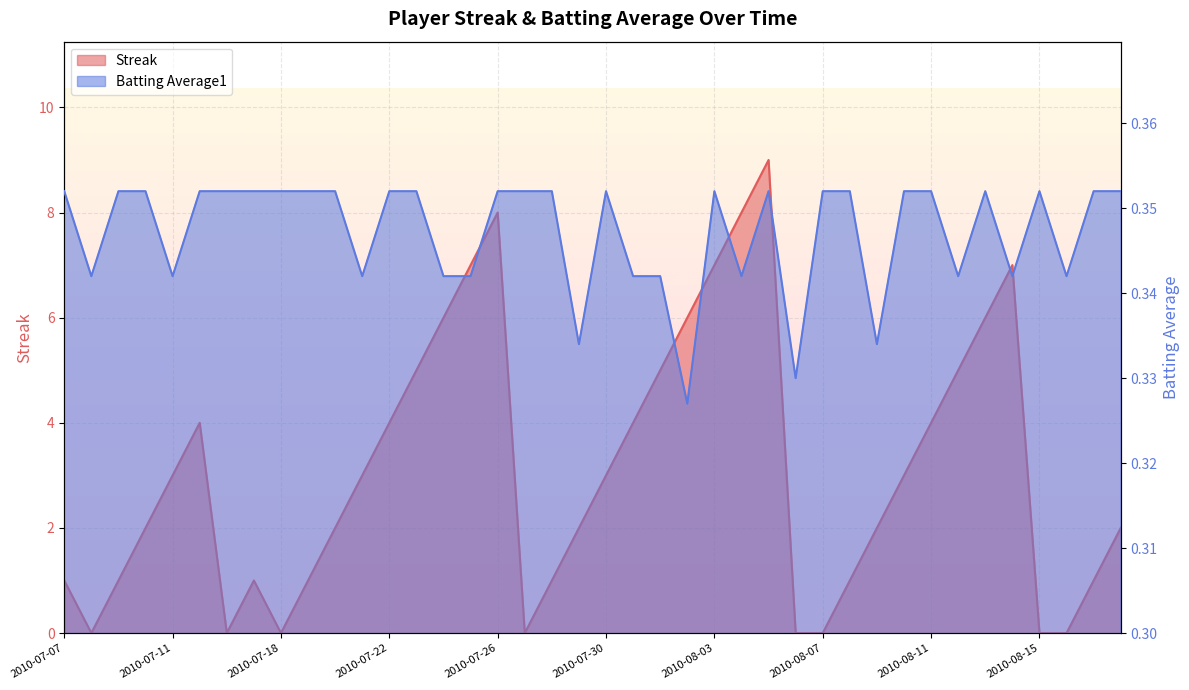

Reading right to left, transcribe all the data shown in this chart.

Streak: 2.0	1.0	0.0	0.0	7.0	6.0	5.0	4.0	3.0	2.0	1.0	0.0	0.0	9.0	8.0	7.0	6.0	5.0	4.0	3.0	2.0	1.0	0.0	8.0	7.0	6.0	5.0	4.0	3.0	2.0	1.0	0.0	1.0	0.0	4.0	3.0	2.0	1.0	0.0	1.0
Batting Average1: 0.4	0.4	0.3	0.4	0.3	0.4	0.3	0.4	0.4	0.3	0.4	0.4	0.3	0.4	0.3	0.4	0.3	0.3	0.3	0.4	0.3	0.4	0.4	0.4	0.3	0.3	0.4	0.4	0.3	0.4	0.4	0.4	0.4	0.4	0.4	0.3	0.4	0.4	0.3	0.4